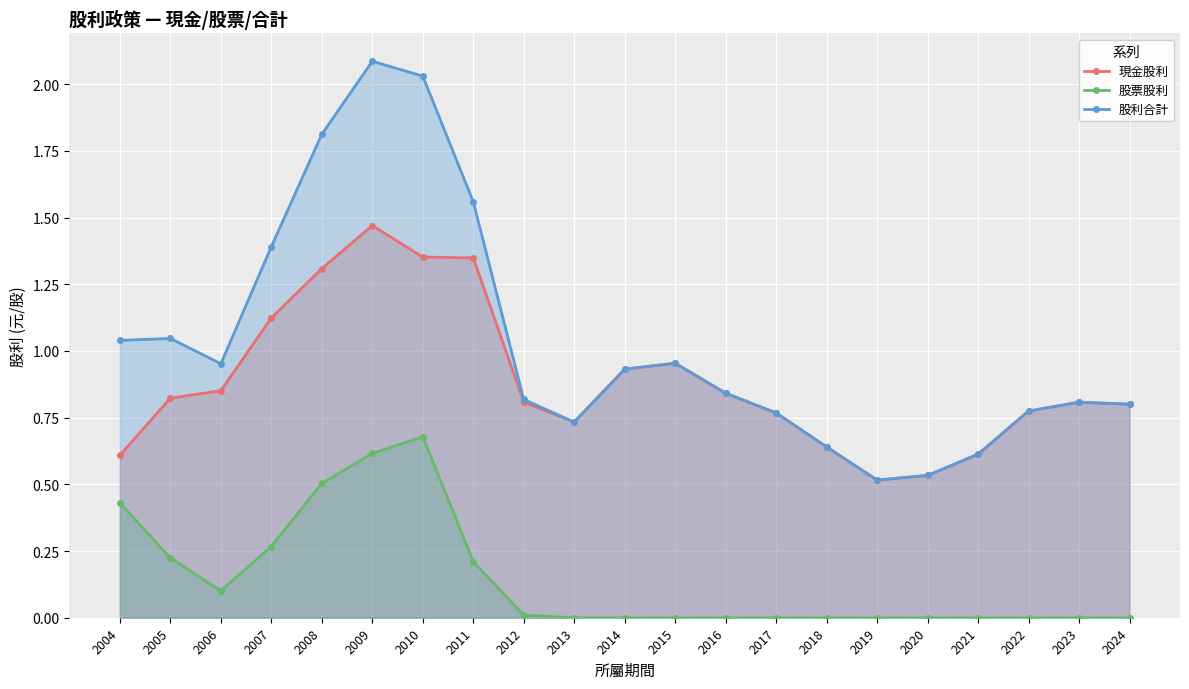

What is the minimum value for 股利合計?

0.5